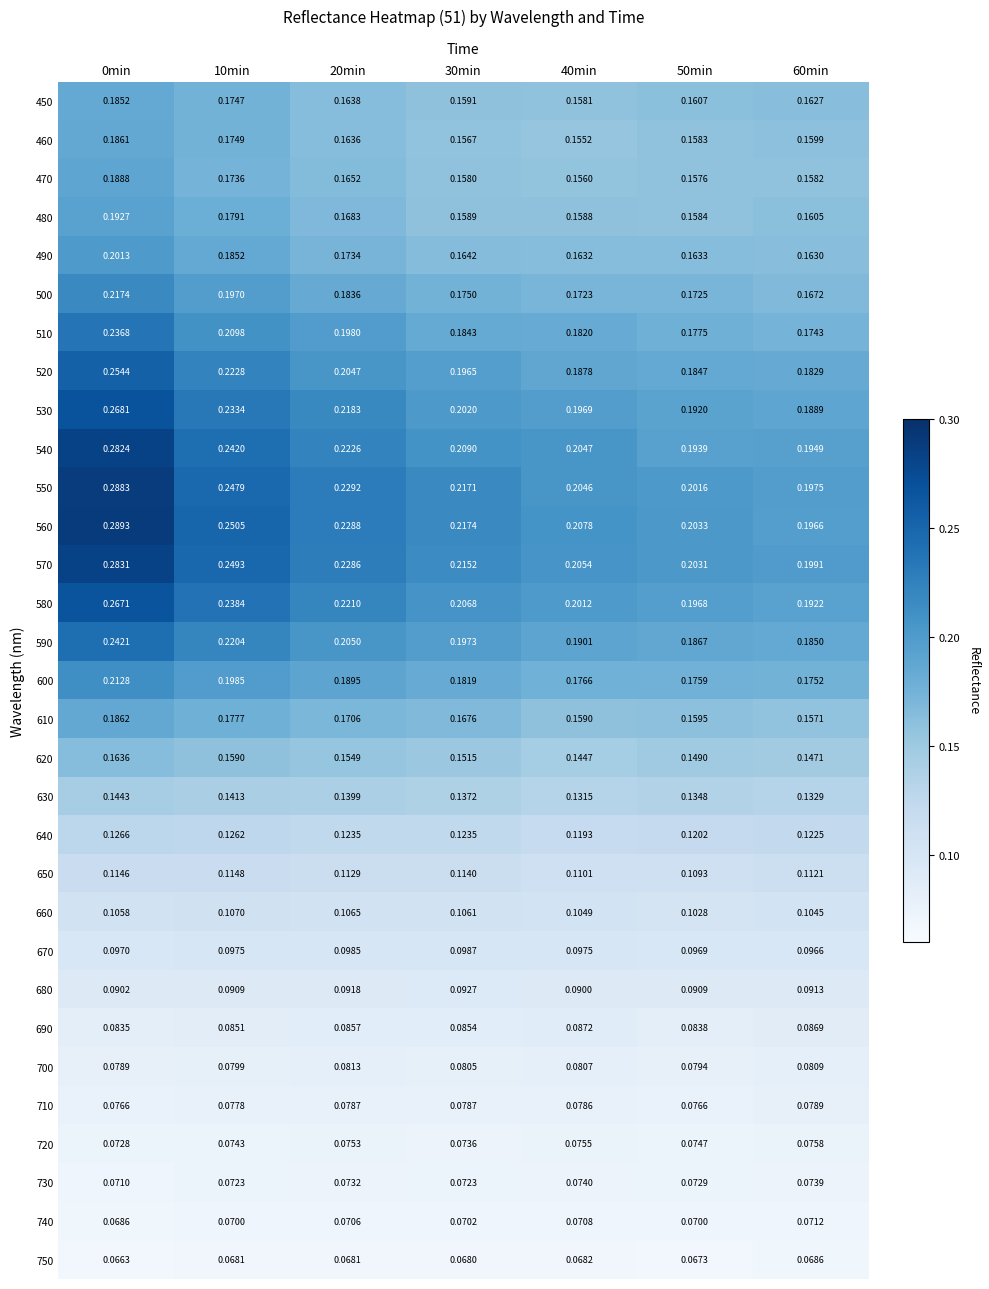

Is the value of 710 at 10min greater than the value of 550 at 50min?

No